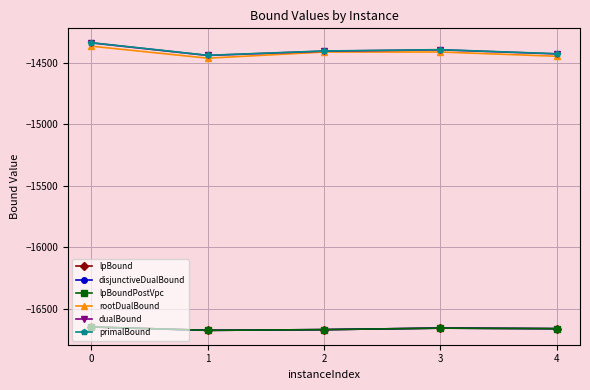

Reading left to right, extract all data points from this chart.

lpBound: -16646.6	-16673.9	-16668.2	-16656.0	-16660.2
disjunctiveDualBound: -16646.6	-16673.9	-16668.2	-16656.0	-16660.2
lpBoundPostVpc: -16646.6	-16673.9	-16668.2	-16656.0	-16660.2
rootDualBound: -14367.5	-14465.0	-14414.9	-14414.8	-14449.3
dualBound: -14340.8	-14443.0	-14407.9	-14397.1	-14430.4
primalBound: -14339.4	-14441.5	-14406.6	-14395.7	-14428.9